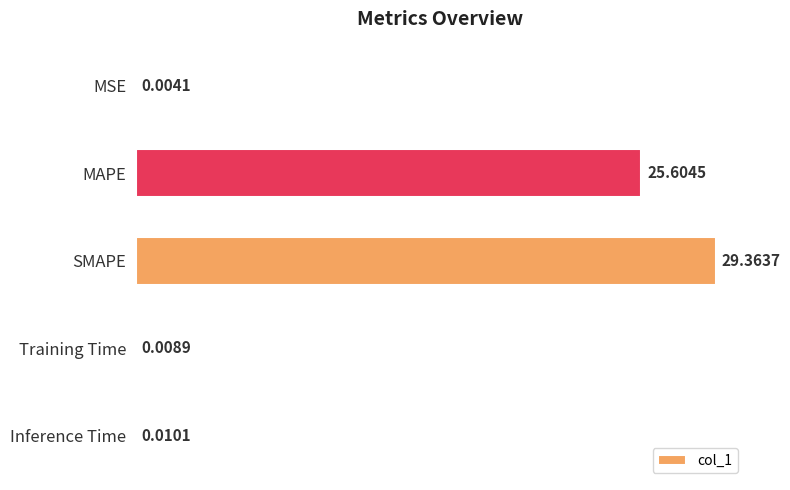

Between Inference Time and SMAPE, which is larger?

SMAPE